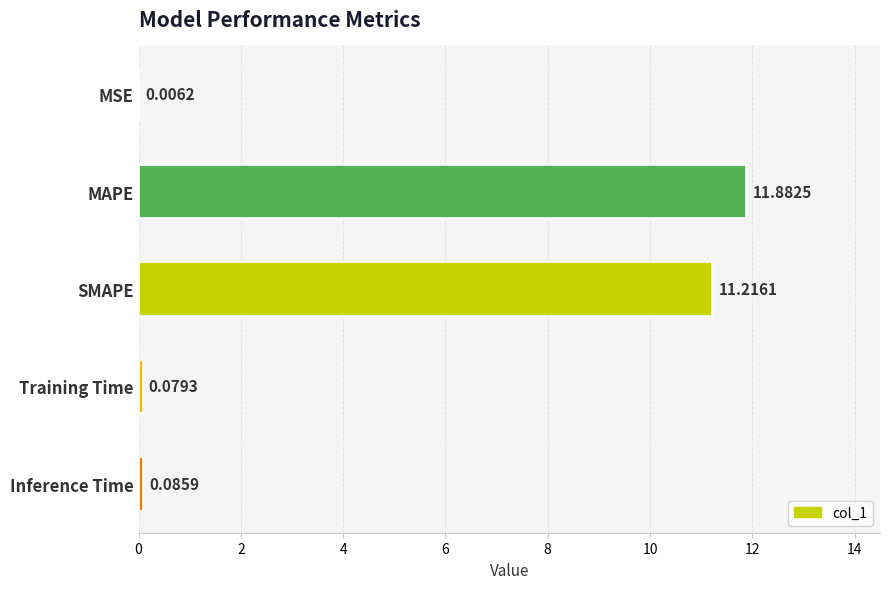

What is the sum of all values?

23.3